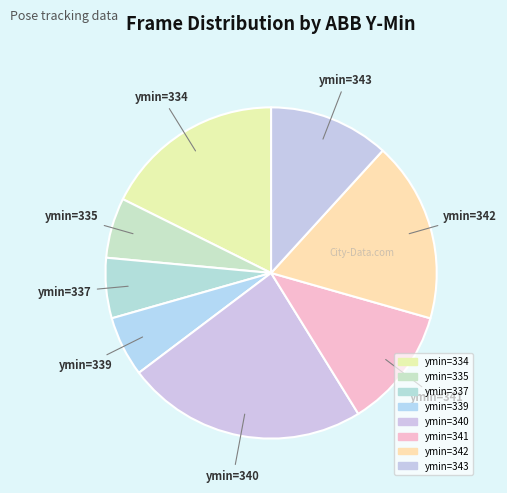

How many slices are in this pie chart?

8